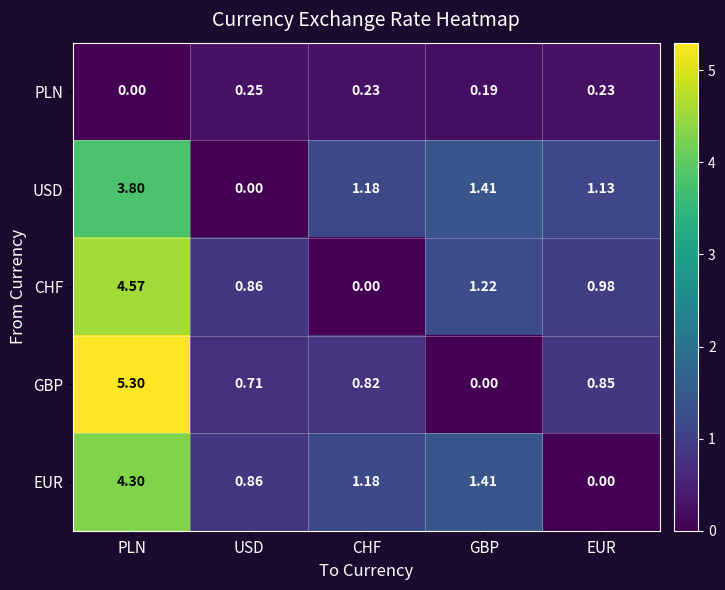

Which series changed the most between PLN and CHF?

CHF